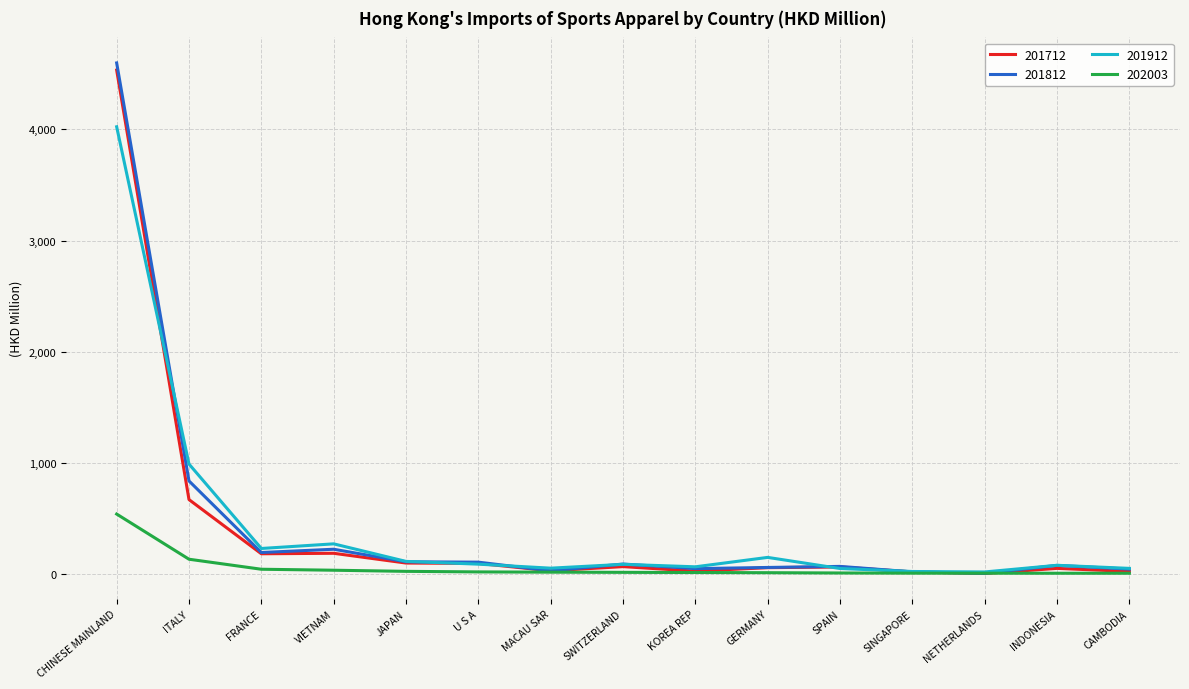

The value of 201812 at FRANCE is 194.4. True or false?

True